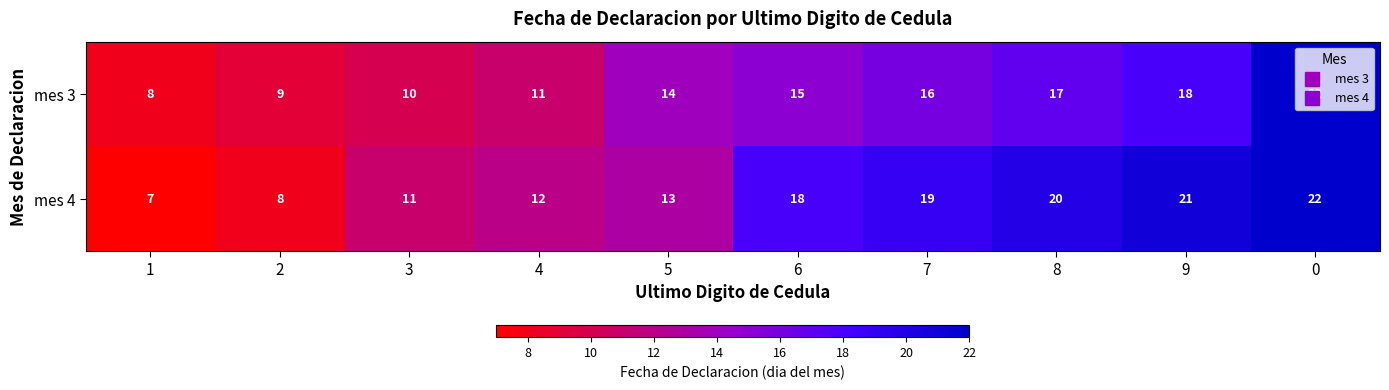

Rank the series at 4 from lowest to highest value.

mes 3, mes 4